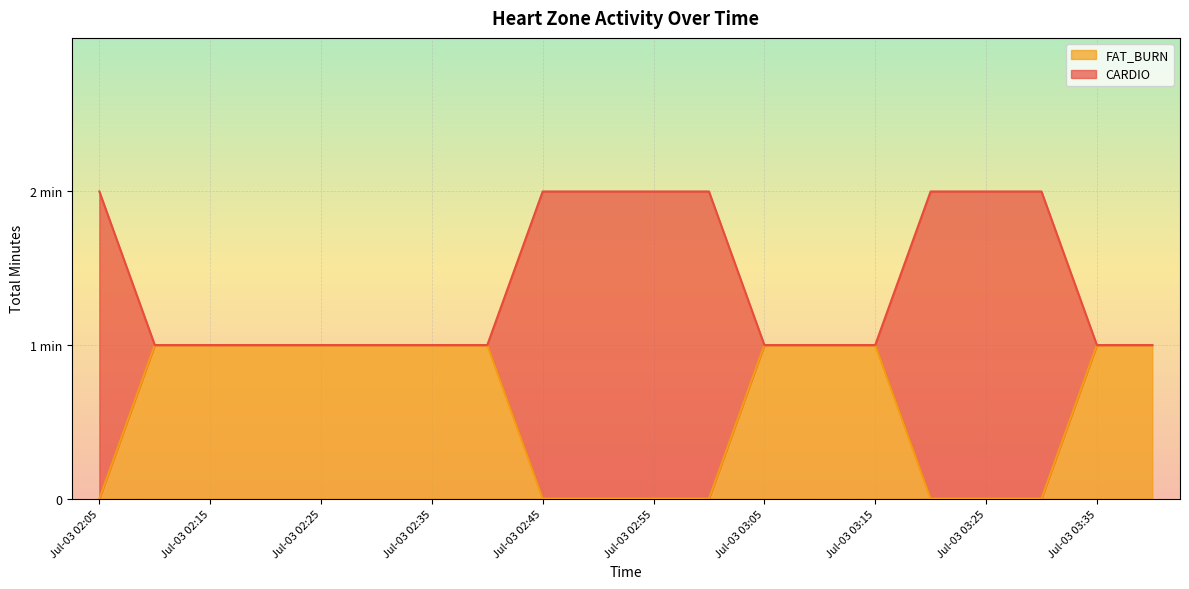

What are all the series names shown in the legend?

FAT_BURN, CARDIO